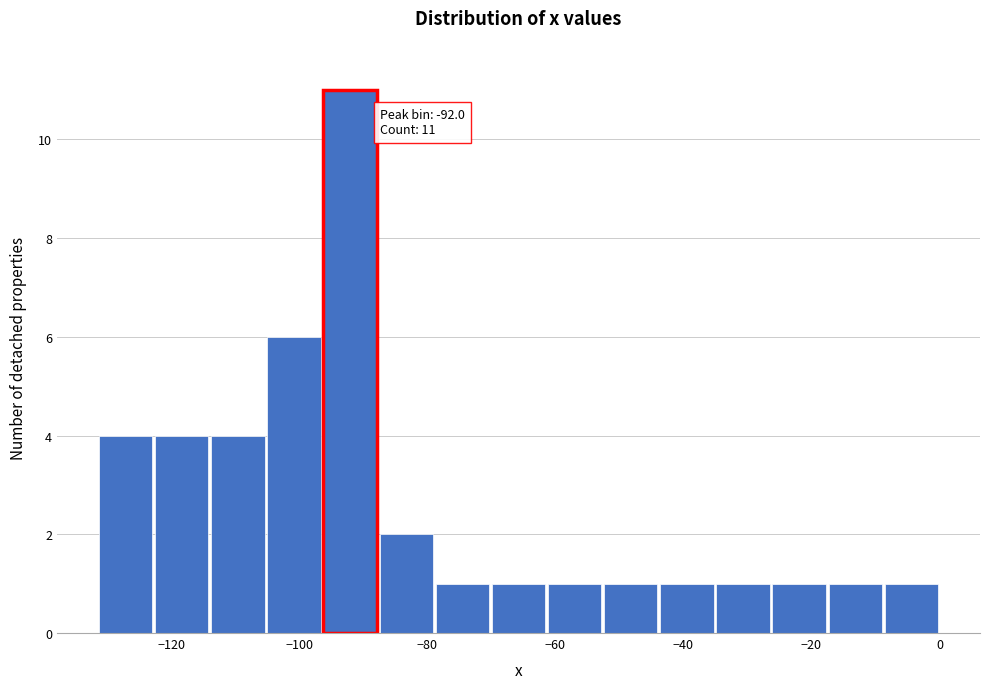

Which range on the x-axis has the tallest bar?

-96 to -88